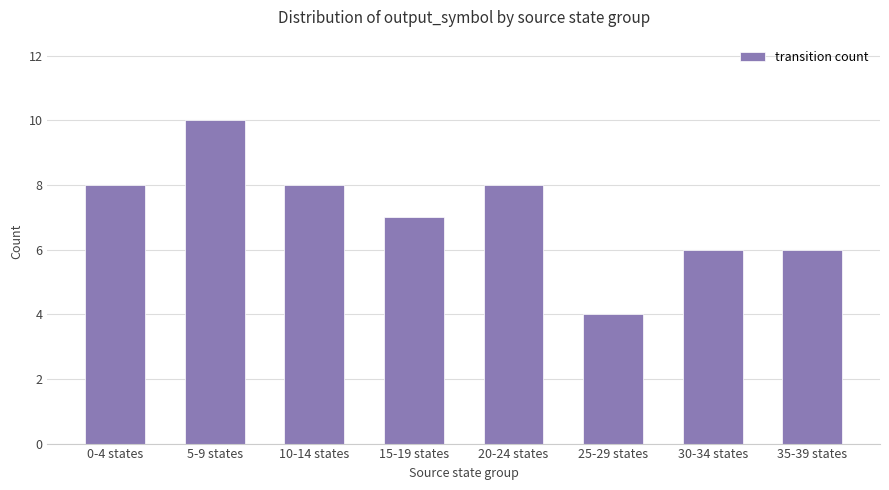

How many values are between 6 and 8?

6